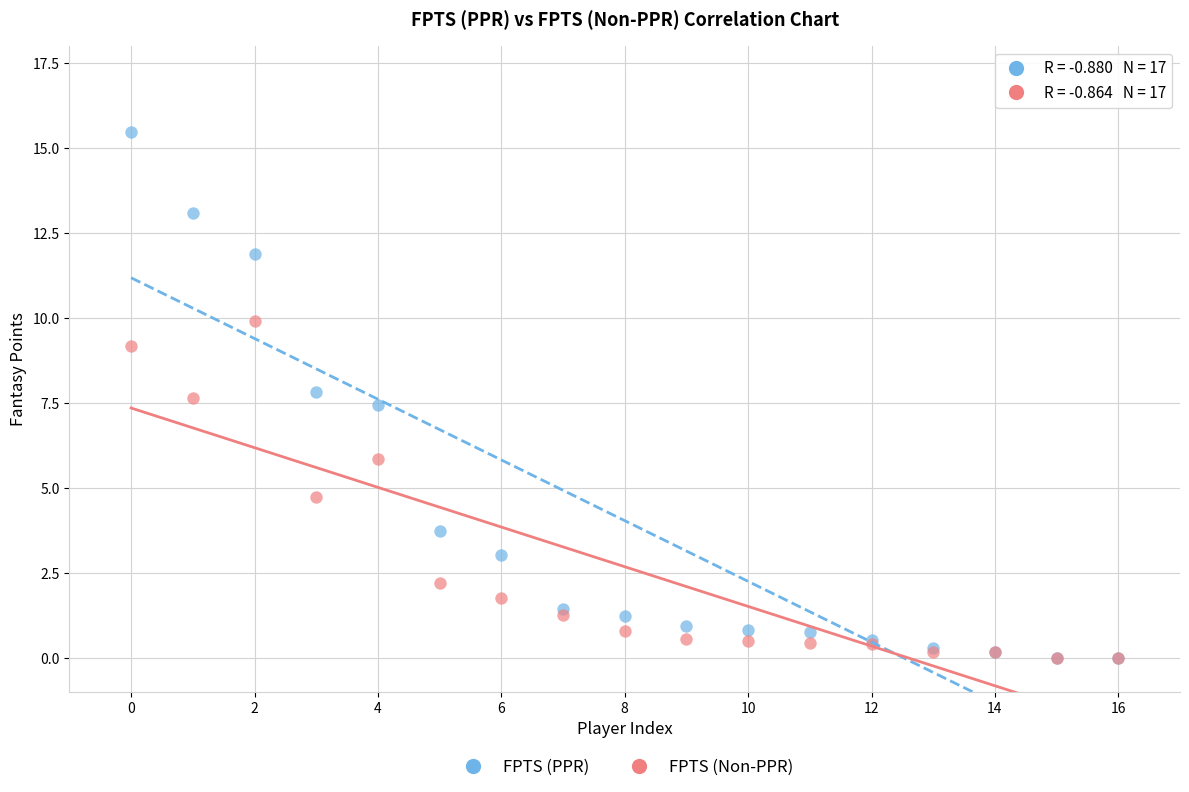

In the FPTS (PPR) series, what Y value is closest to 7?

7.4